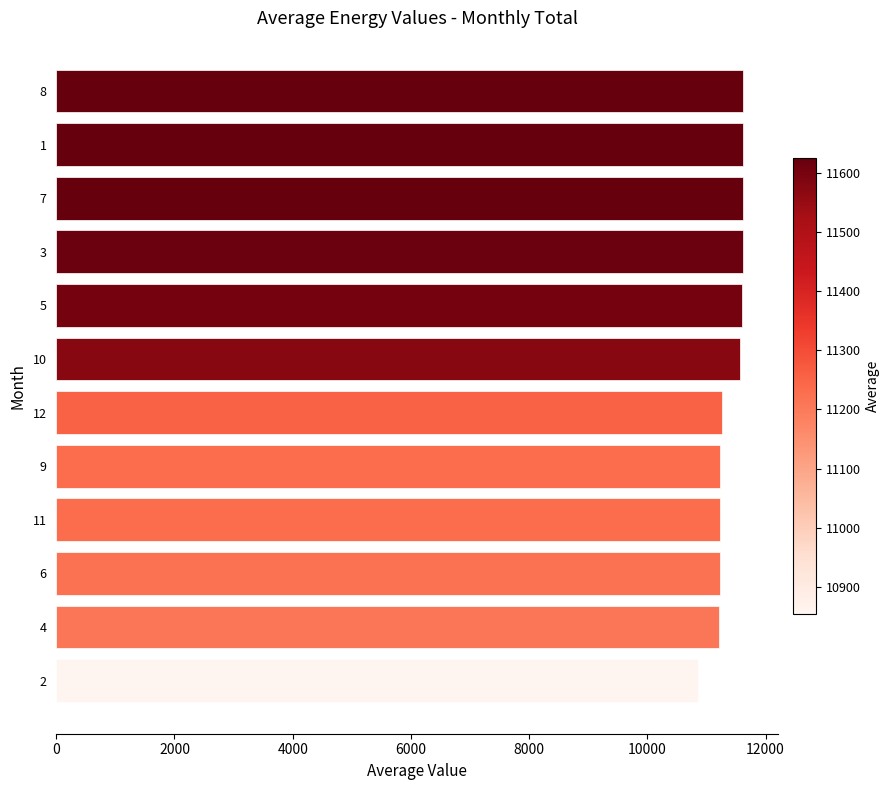

How many bars are there in total?

12